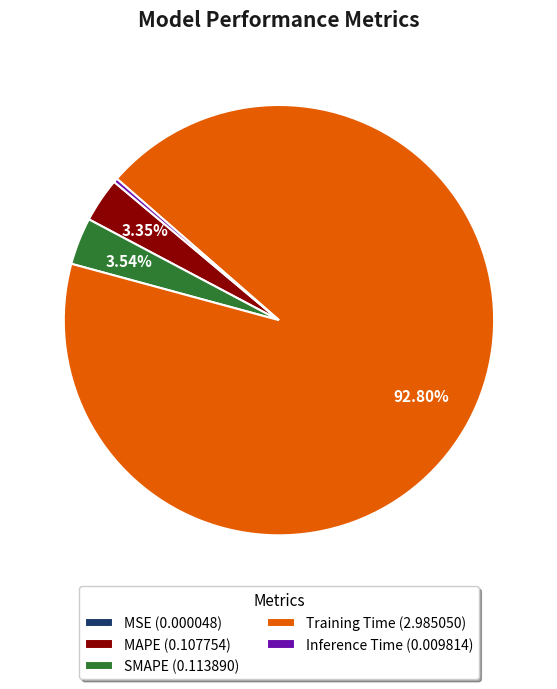

Does any single category account for the majority?

Yes